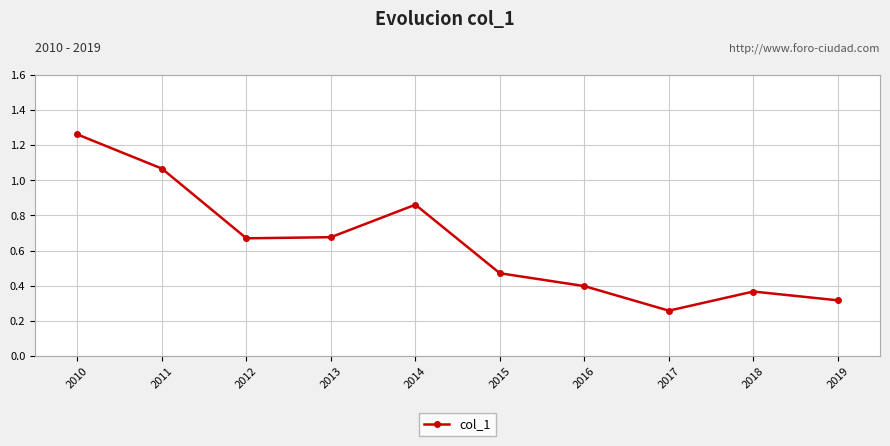

How many lines are shown in the chart?

1